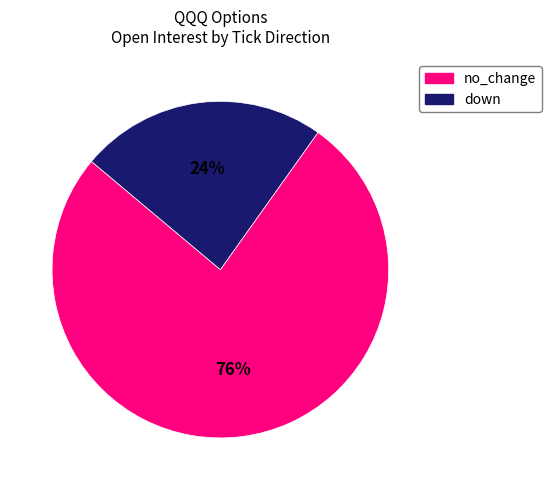

What is the majority slice?

no_change